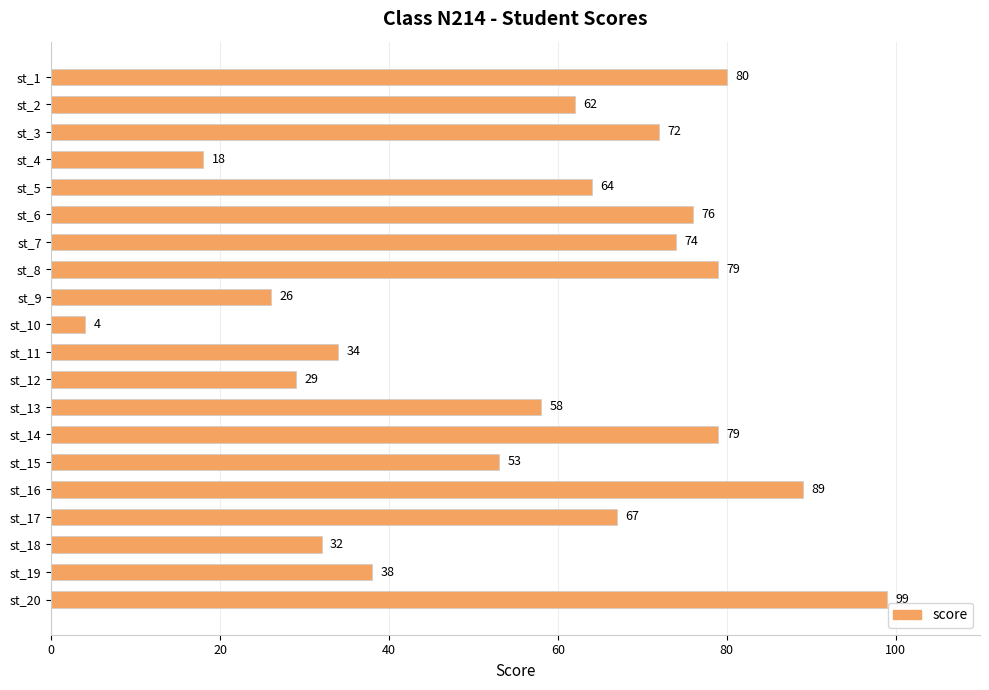

What is the average value?

57